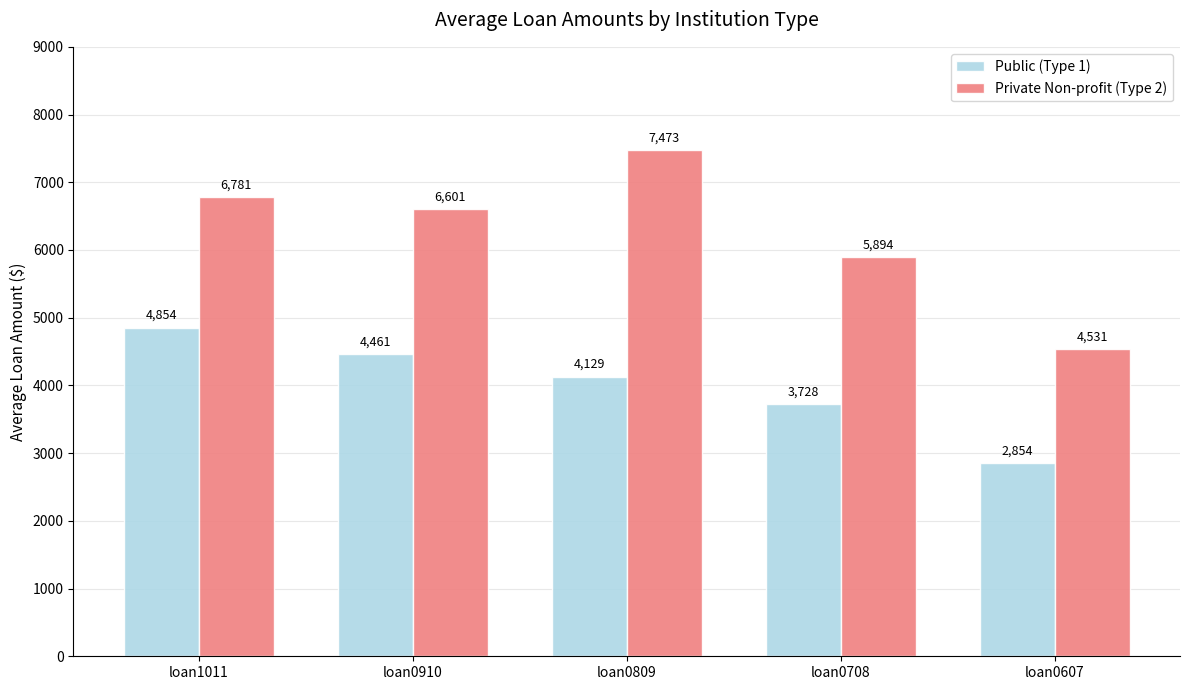

The Private Non-profit (Type 2) series shows 7472.7 at loan0809. True or false?

True